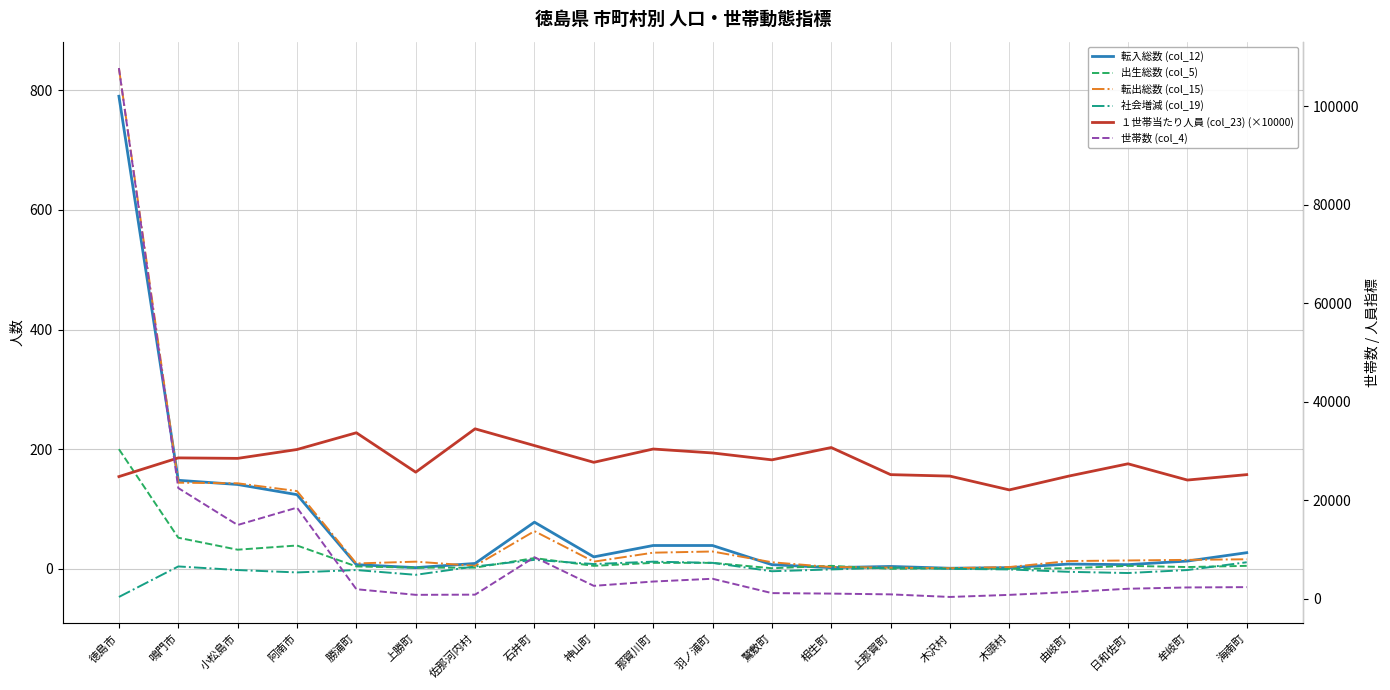

What is the maximum value for 社会増減 (col_19)?

15.0